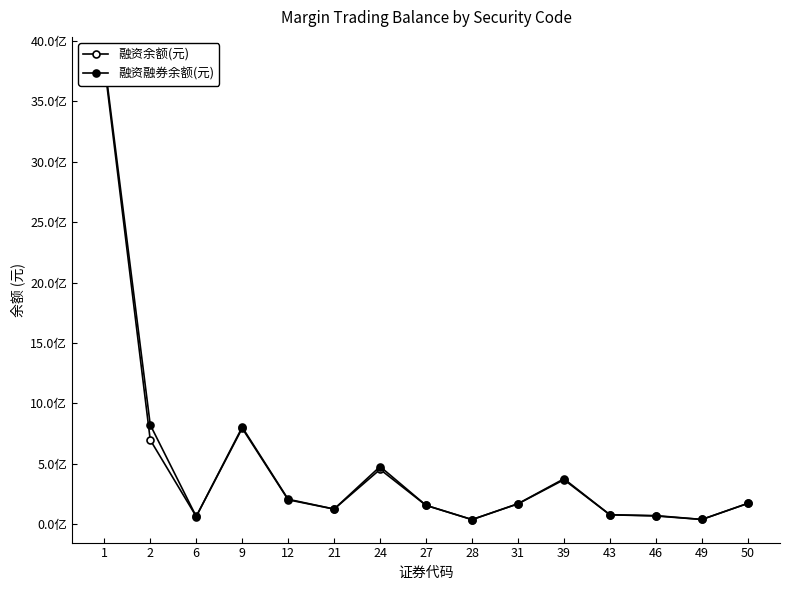

How many interior local peaks does the 融资余额(元) series have?

3